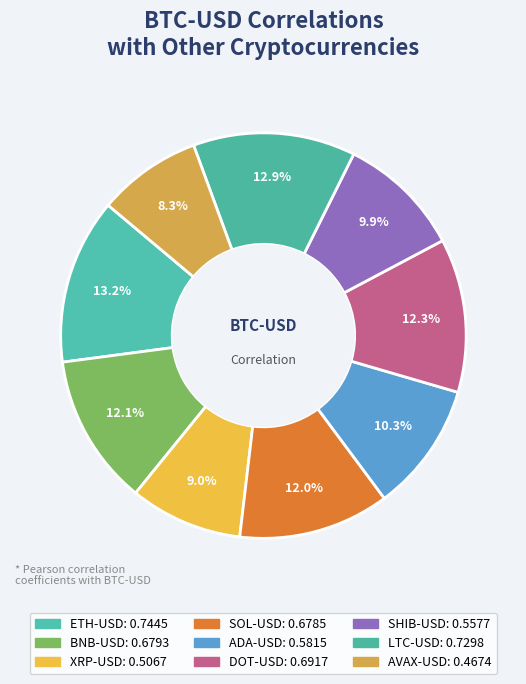

Count the number of slices in the pie.

9